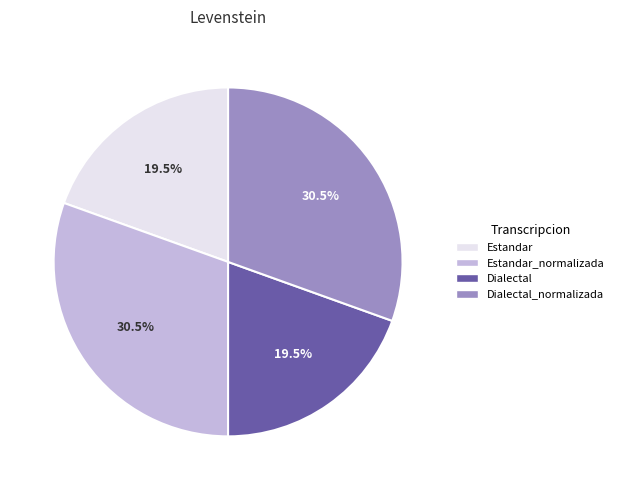

Which has a higher value, Dialectal_normalizada or Estandar?

Dialectal_normalizada